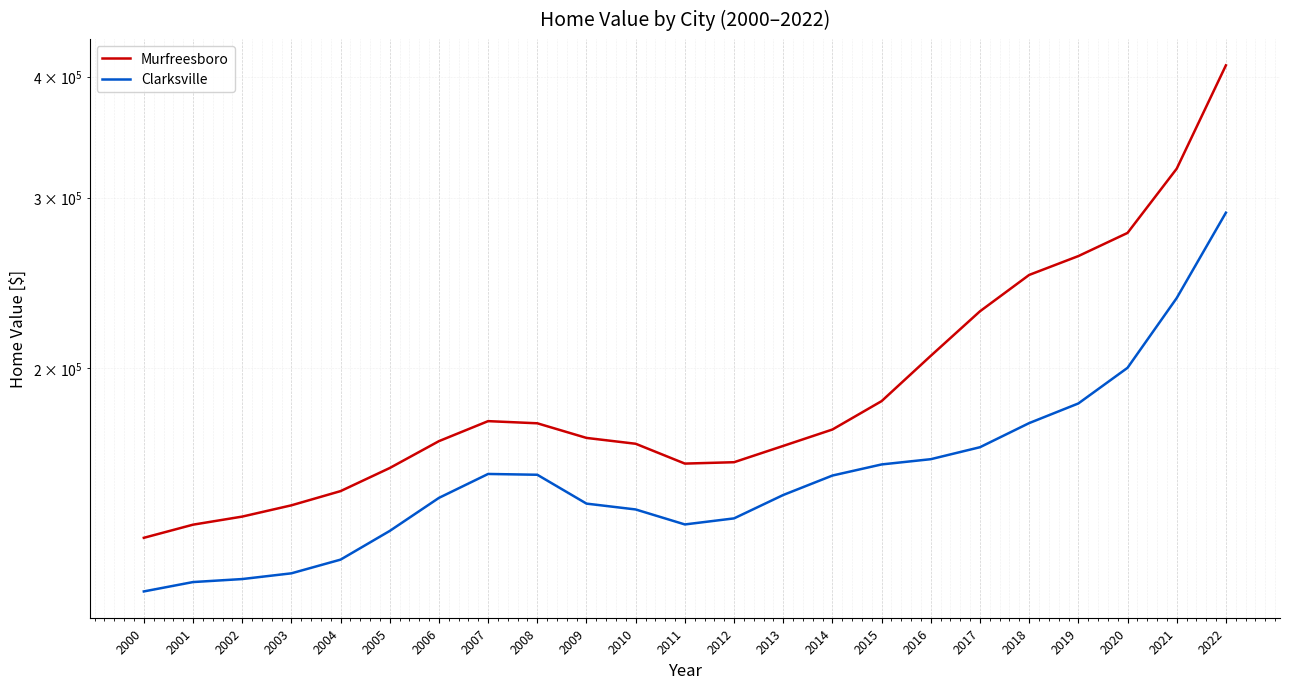

True or false: Murfreesboro has a value of 39485.4 at 2009.

False